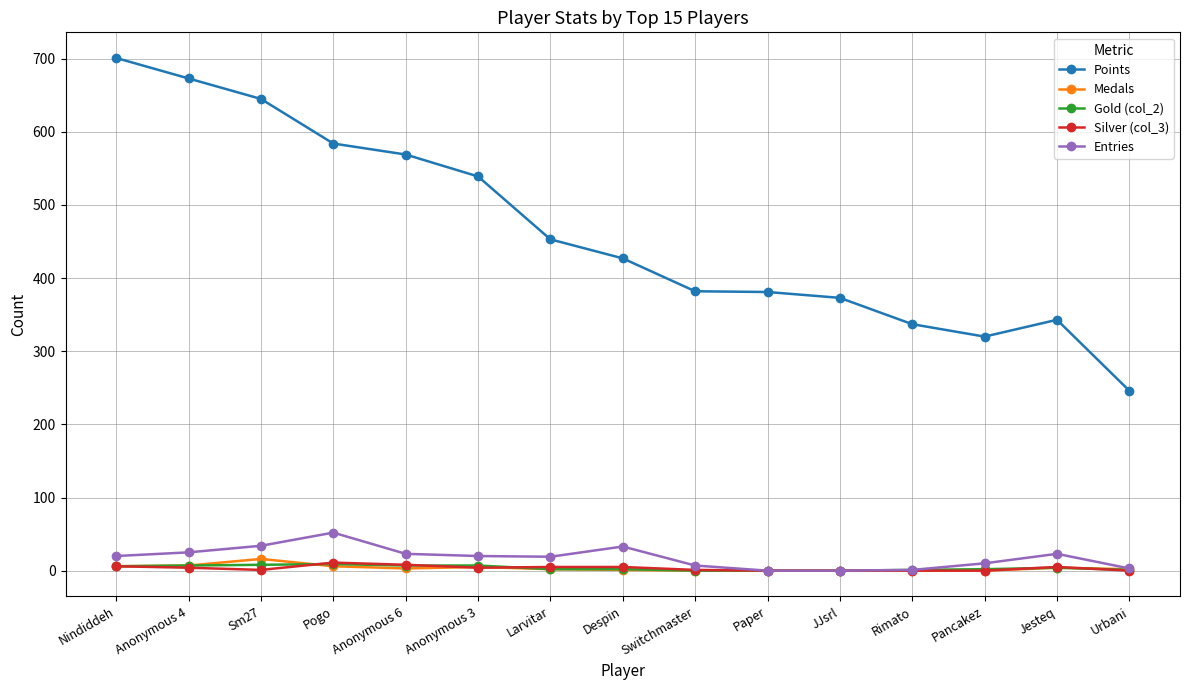

True or false: Gold (col_2) and Points intersect in this chart.

False